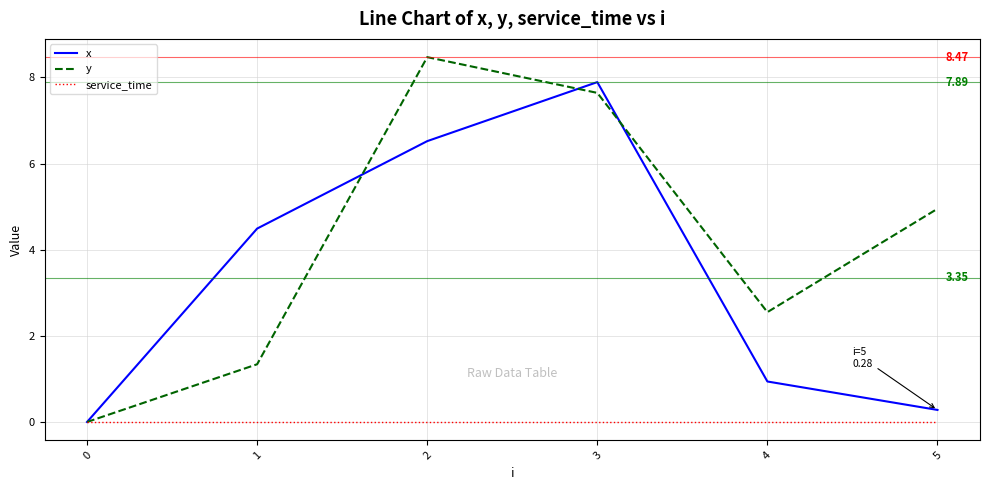

Which series has the largest range (max minus min)?

y